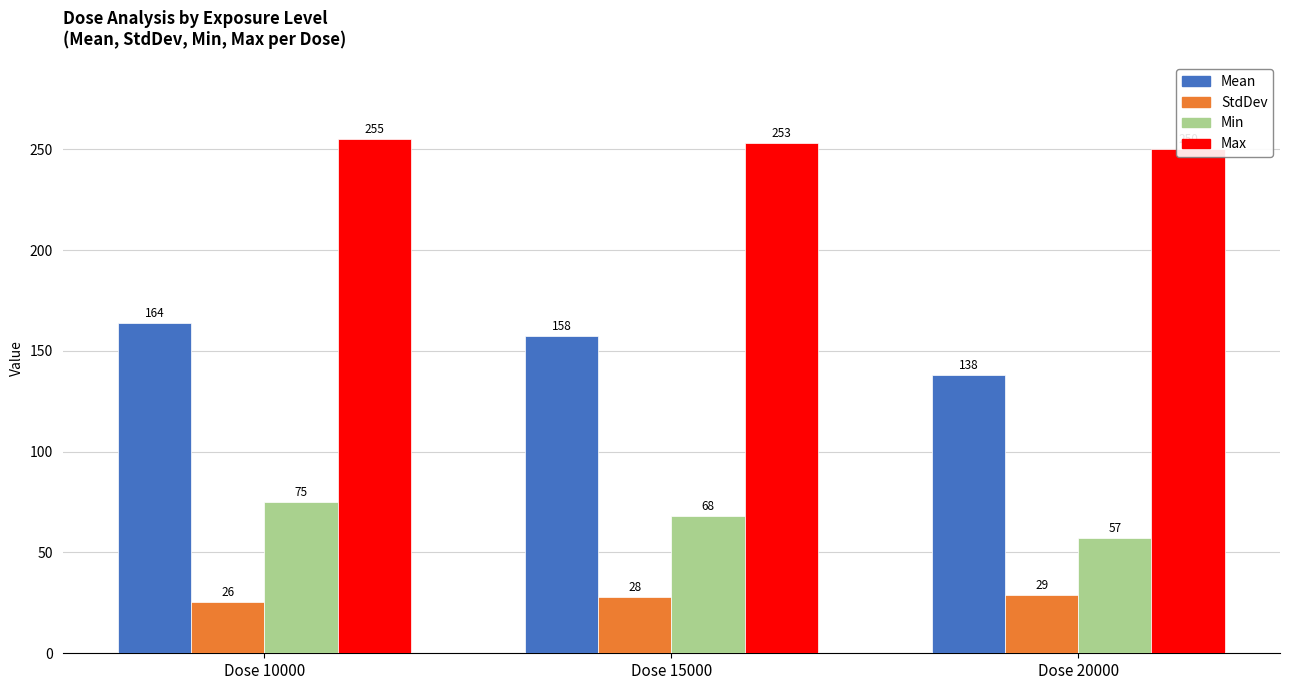

How many distinct data groups are displayed?

4